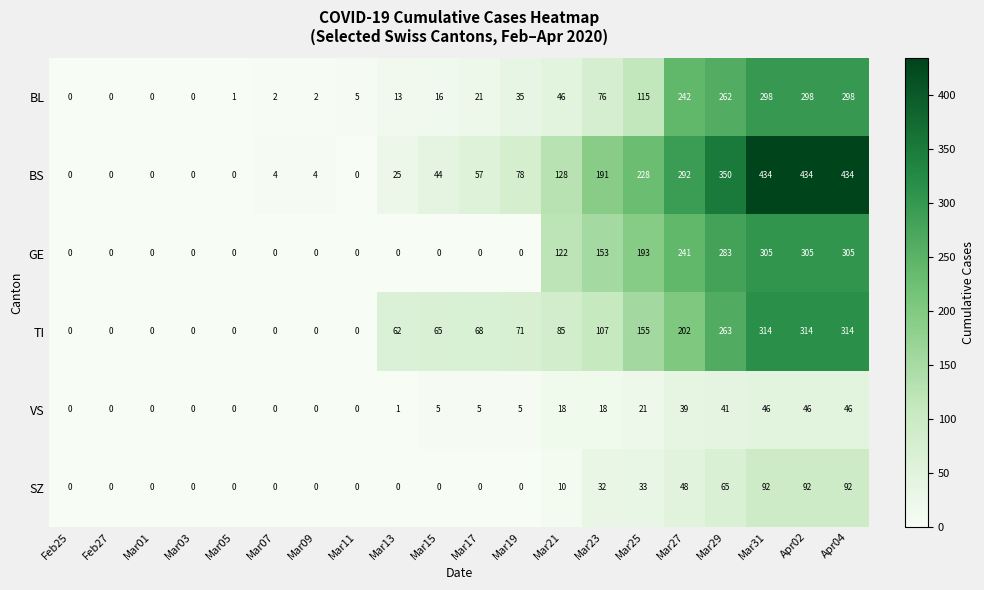

True or false: TI has a value of 33 at Mar15.

False